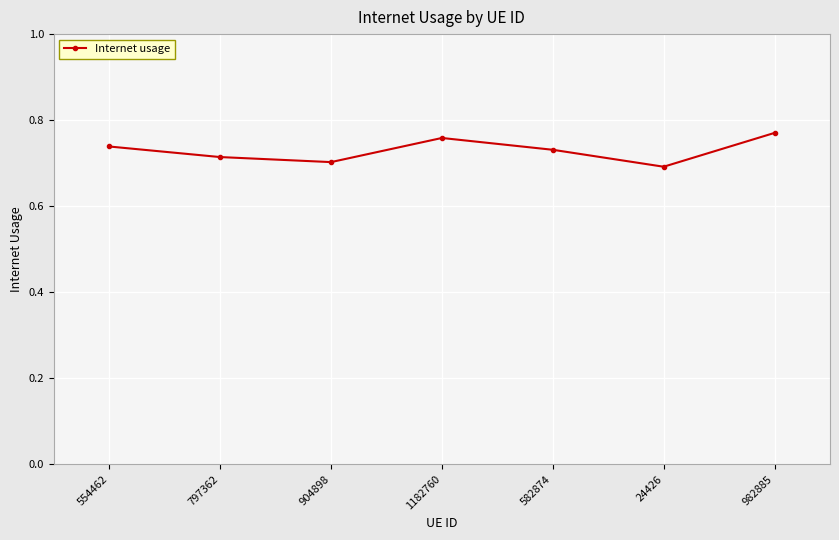

At which category does the data reach its first local peak?

1182760